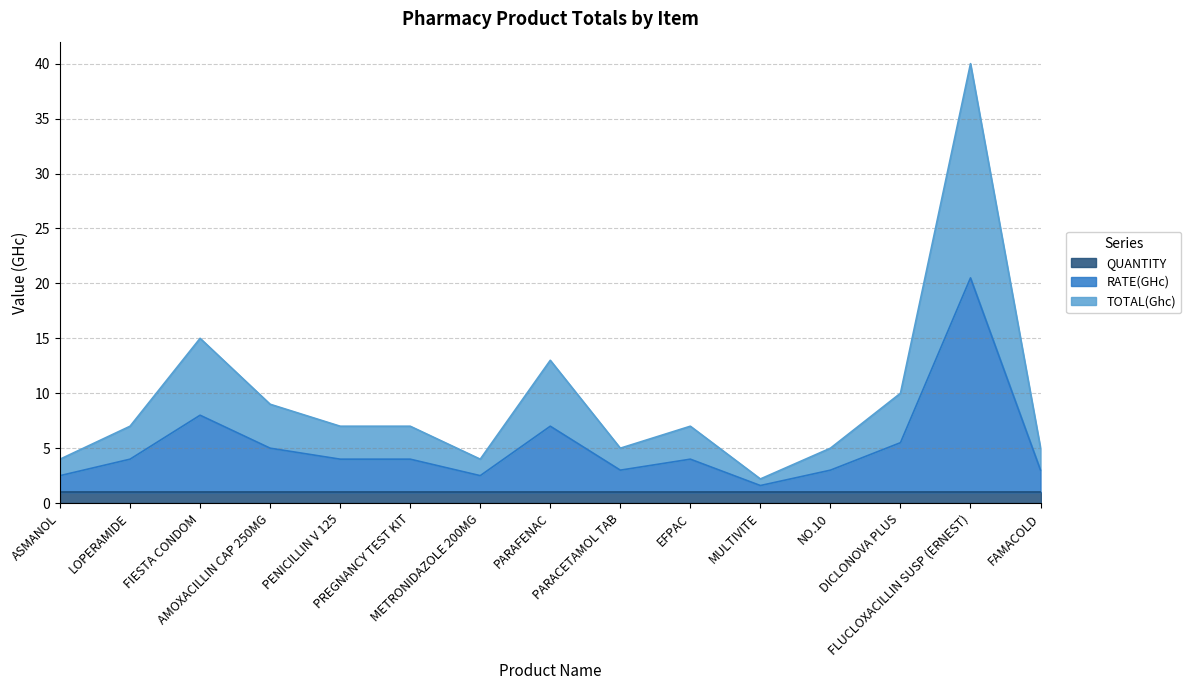

True or false: TOTAL(Ghc) has a value of 9.0 at AMOXACILLIN CAP 250MG.

True